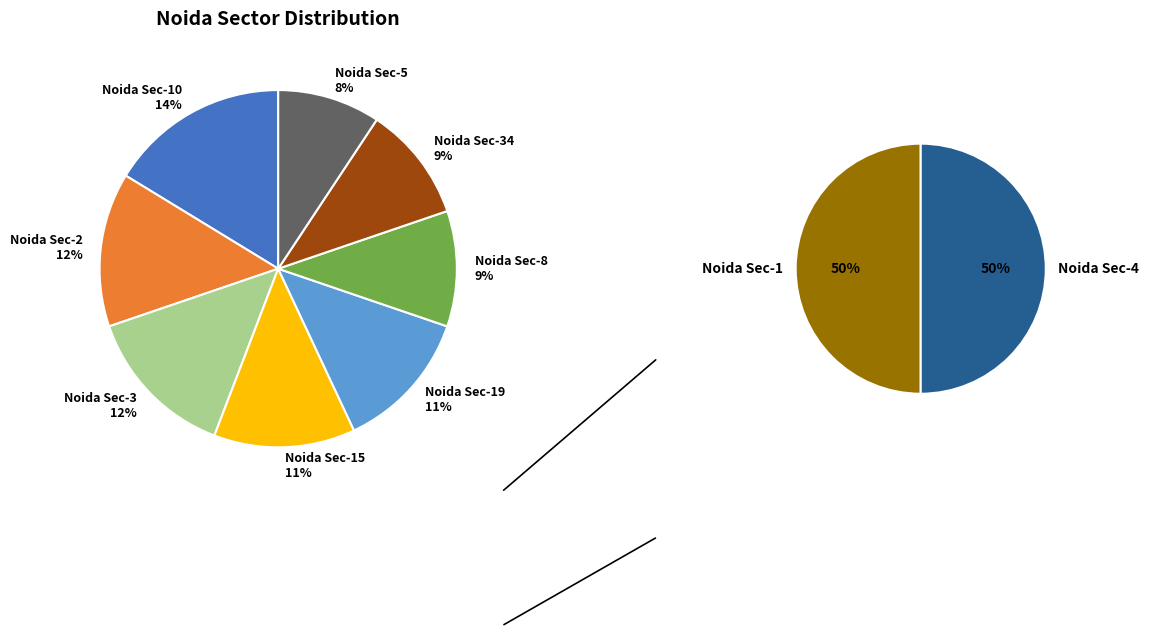

To the nearest percent, what percentage of the pie is Noida Sec-4?

7%